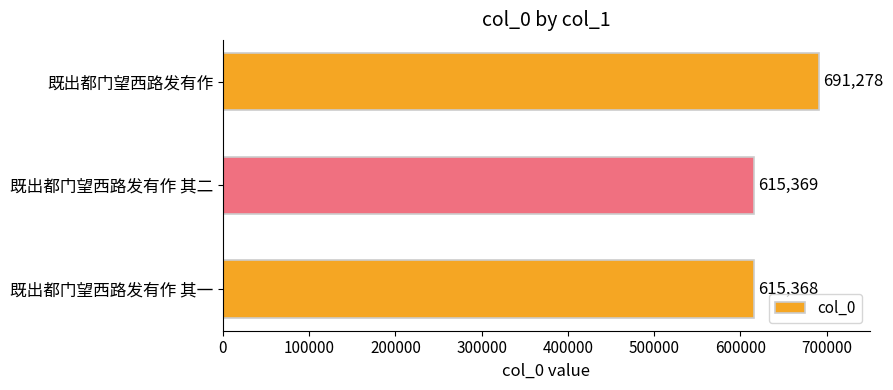

Rank the categories by value from lowest to highest.

既出都门望西路发有作 其一, 既出都门望西路发有作 其二, 既出都门望西路发有作